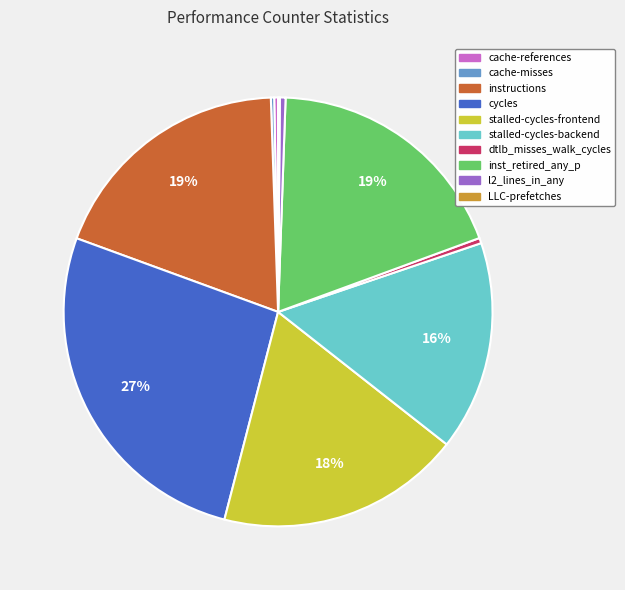

To the nearest percent, what is the average slice percentage?

10%